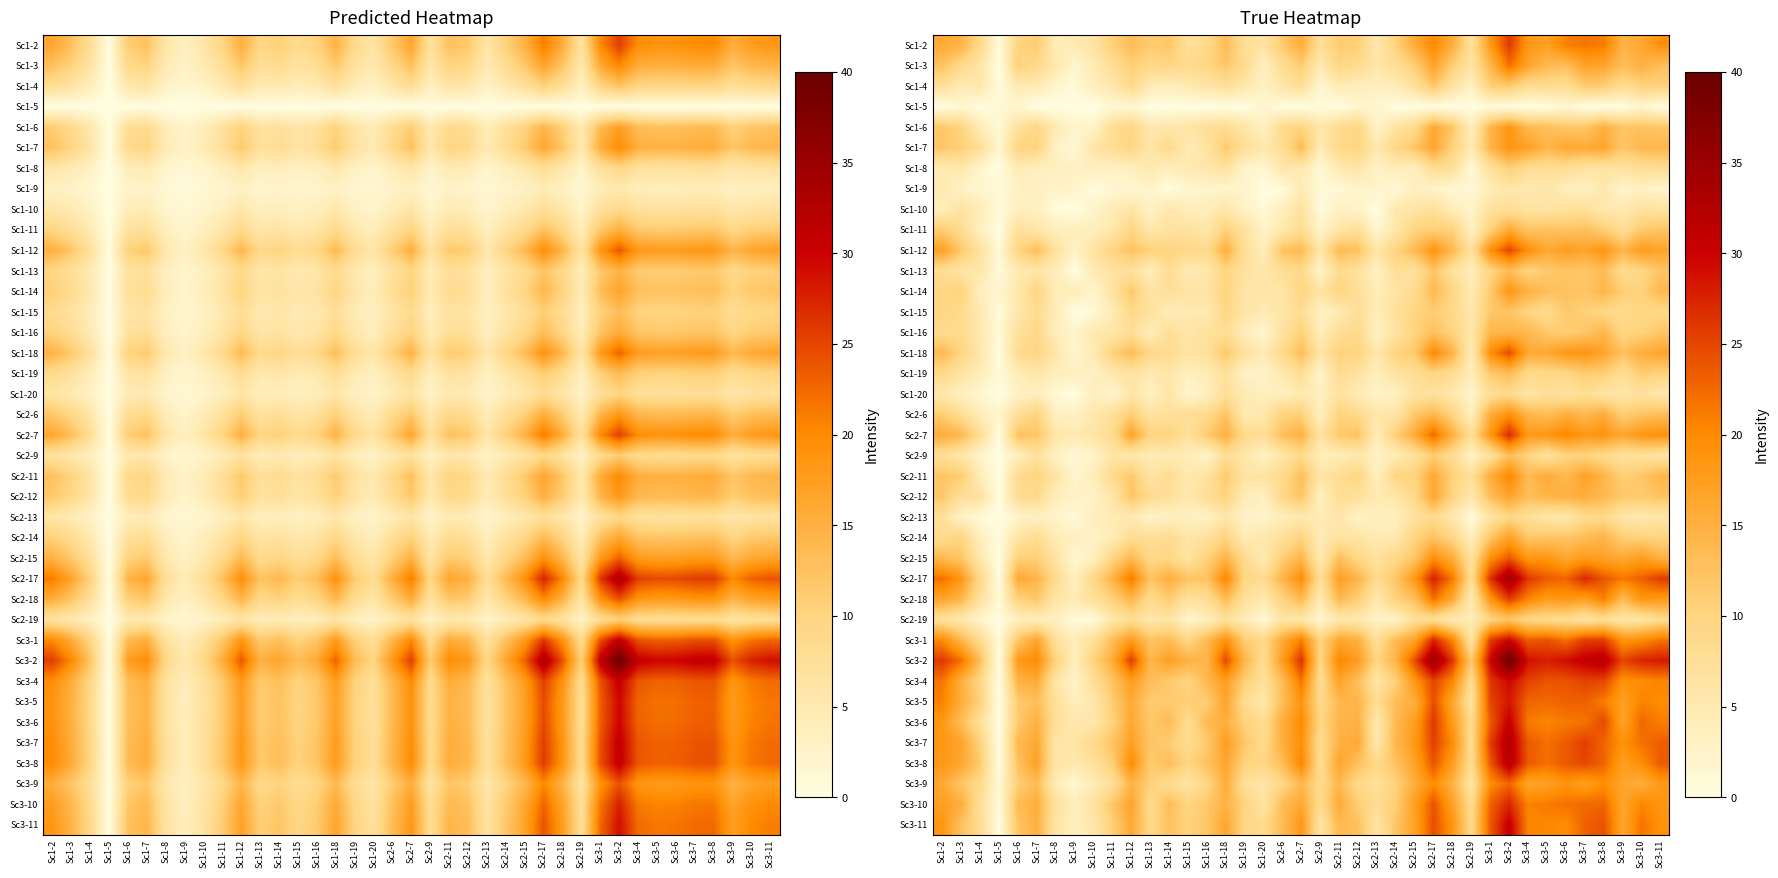

Which category has the highest value in the Sc1-2 series?

Sc3-2